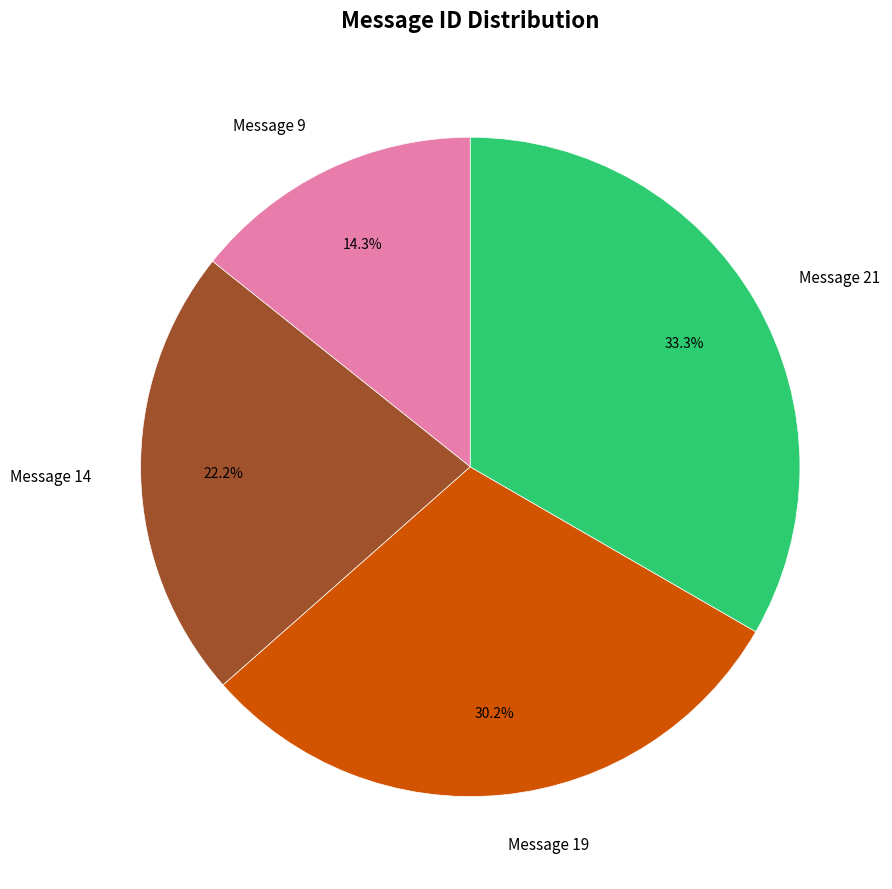

Does Message 19 represent more than half of the total?

No